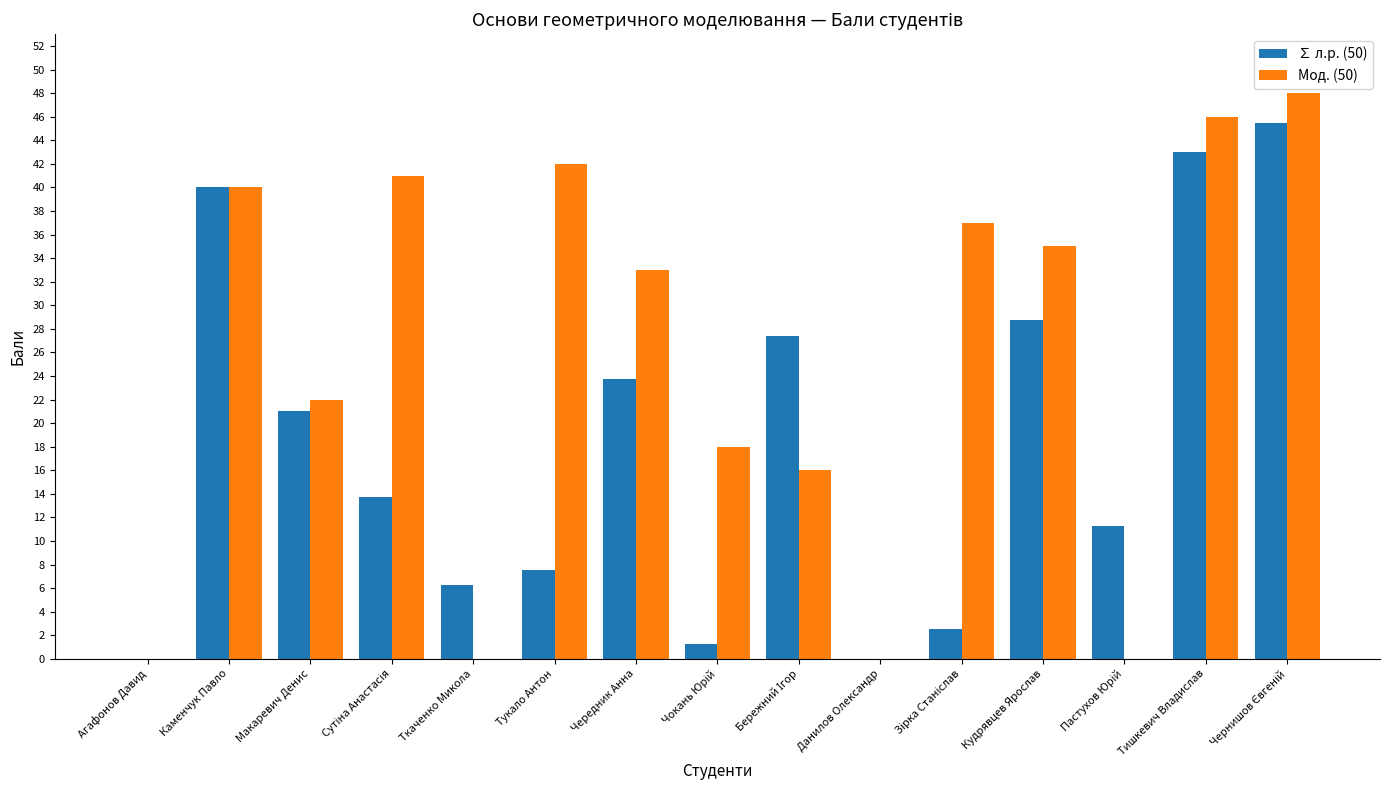

What is the maximum value for Мод. (50)?

48.0